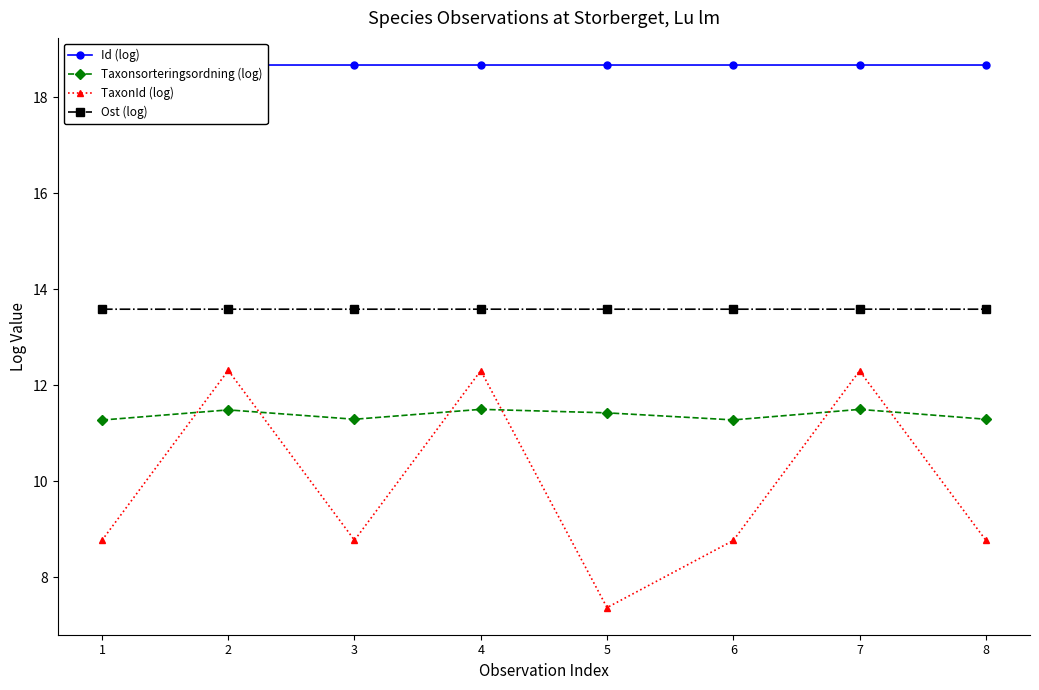

True or false: Id (log) has a value of 18.7 at 4.

True